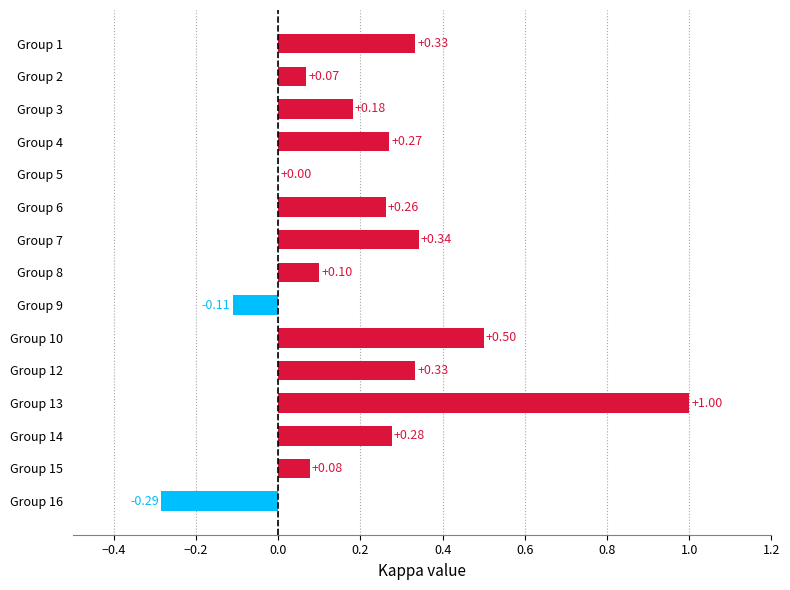

What is the sum of all values?

3.3